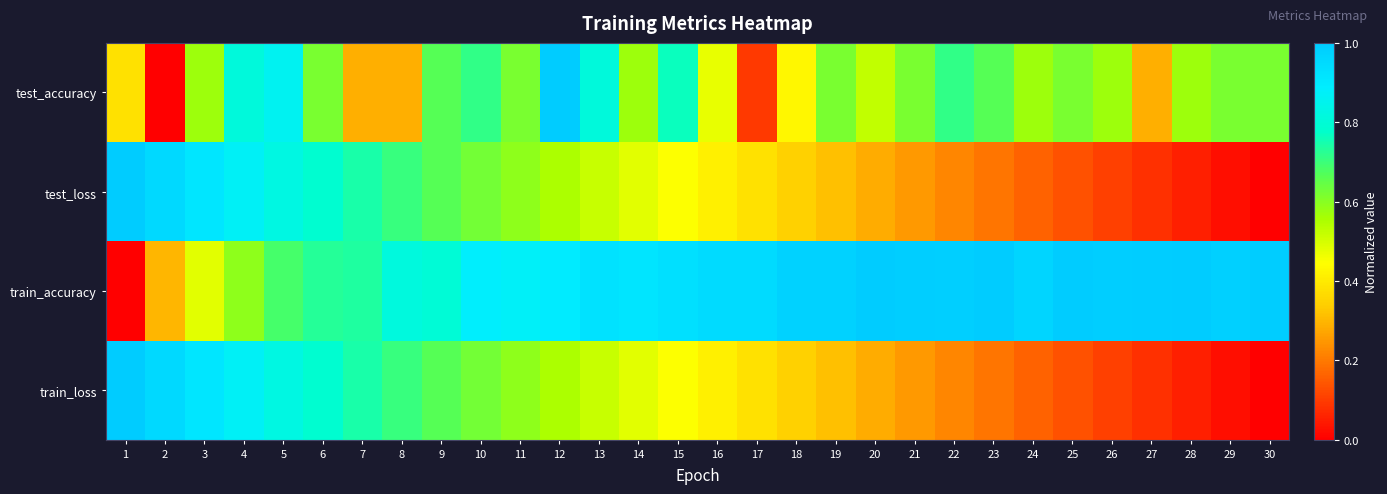

Reading left to right, extract all data points from this chart.

test_accuracy: 1=0.4	2=0.0	3=0.6	4=0.8	5=0.9	6=0.6	7=0.3	8=0.3	9=0.7	10=0.7	11=0.6	12=1.0	13=0.8	14=0.6	15=0.8	16=0.5	17=0.1	18=0.4	19=0.6	20=0.5	21=0.6	22=0.7	23=0.7	24=0.6	25=0.6	26=0.6	27=0.3	28=0.6	29=0.6	30=0.6
test_loss: 1=1.0	2=1.0	3=0.9	4=0.9	5=0.8	6=0.8	7=0.7	8=0.7	9=0.7	10=0.6	11=0.6	12=0.6	13=0.5	14=0.5	15=0.4	16=0.4	17=0.4	18=0.3	19=0.3	20=0.3	21=0.3	22=0.2	23=0.2	24=0.2	25=0.1	26=0.1	27=0.1	28=0.1	29=0.0	30=0.0
train_accuracy: 1=0.0	2=0.3	3=0.5	4=0.6	5=0.7	6=0.7	7=0.7	8=0.8	9=0.8	10=0.9	11=0.9	12=0.9	13=0.9	14=0.9	15=0.9	16=0.9	17=0.9	18=1.0	19=1.0	20=1.0	21=1.0	22=1.0	23=1.0	24=1.0	25=1.0	26=1.0	27=1.0	28=1.0	29=1.0	30=1.0
train_loss: 1=1.0	2=1.0	3=0.9	4=0.9	5=0.8	6=0.8	7=0.7	8=0.7	9=0.7	10=0.6	11=0.6	12=0.6	13=0.5	14=0.5	15=0.4	16=0.4	17=0.4	18=0.3	19=0.3	20=0.3	21=0.3	22=0.2	23=0.2	24=0.2	25=0.1	26=0.1	27=0.1	28=0.1	29=0.0	30=0.0